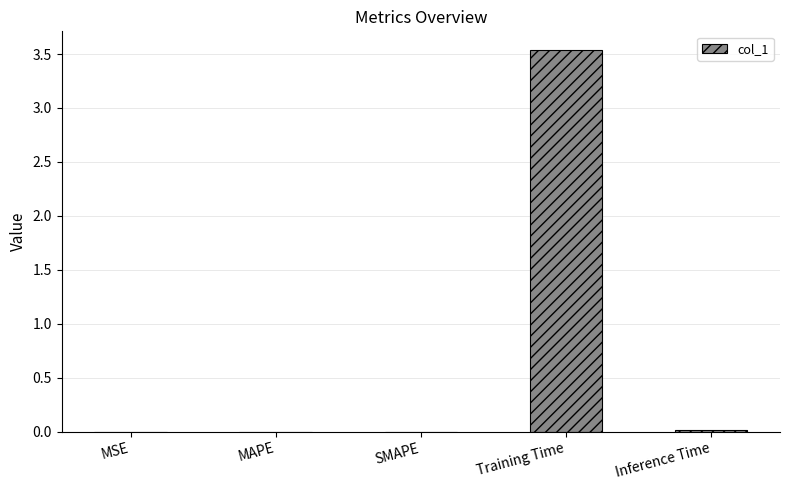

What value does the data have at Training Time?

3.5